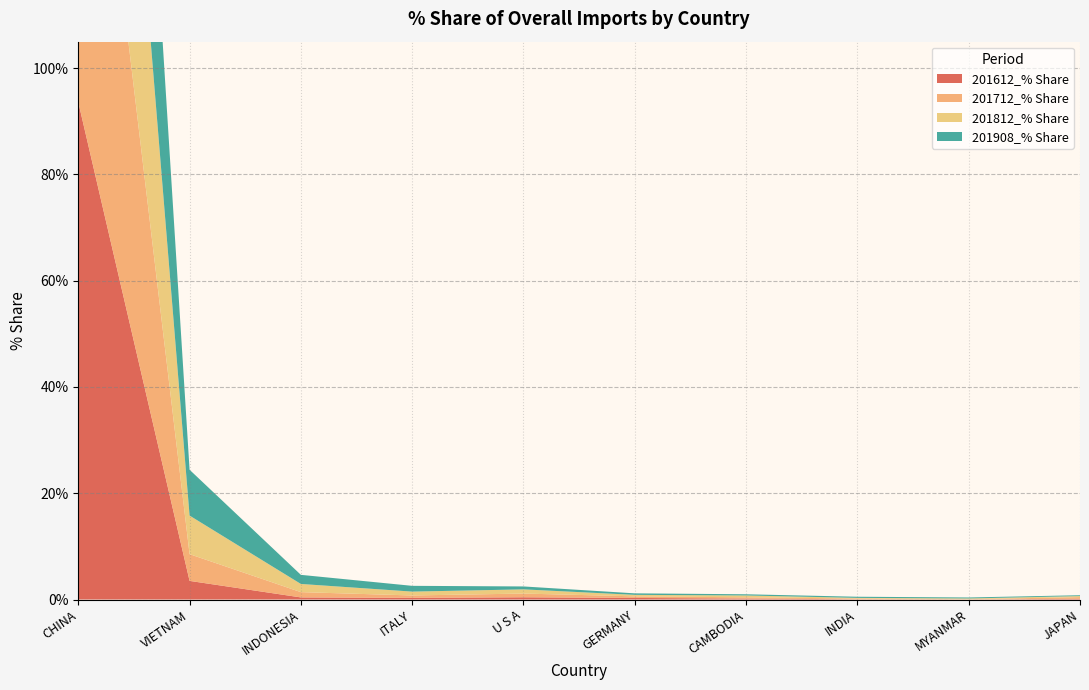

Reading left to right, list all the values displayed in this chart.

201612_% Share: 93.6	3.5	0.4	0.3	0.4	0.3	0.2	0.0	0.0	0.1
201712_% Share: 90.3	5.0	1.0	0.4	0.7	0.3	0.2	0.1	0.0	0.3
201812_% Share: 87.3	7.3	1.5	0.7	0.8	0.3	0.3	0.1	0.1	0.2
201908_% Share: 86.1	8.6	1.7	1.1	0.6	0.3	0.2	0.2	0.2	0.2